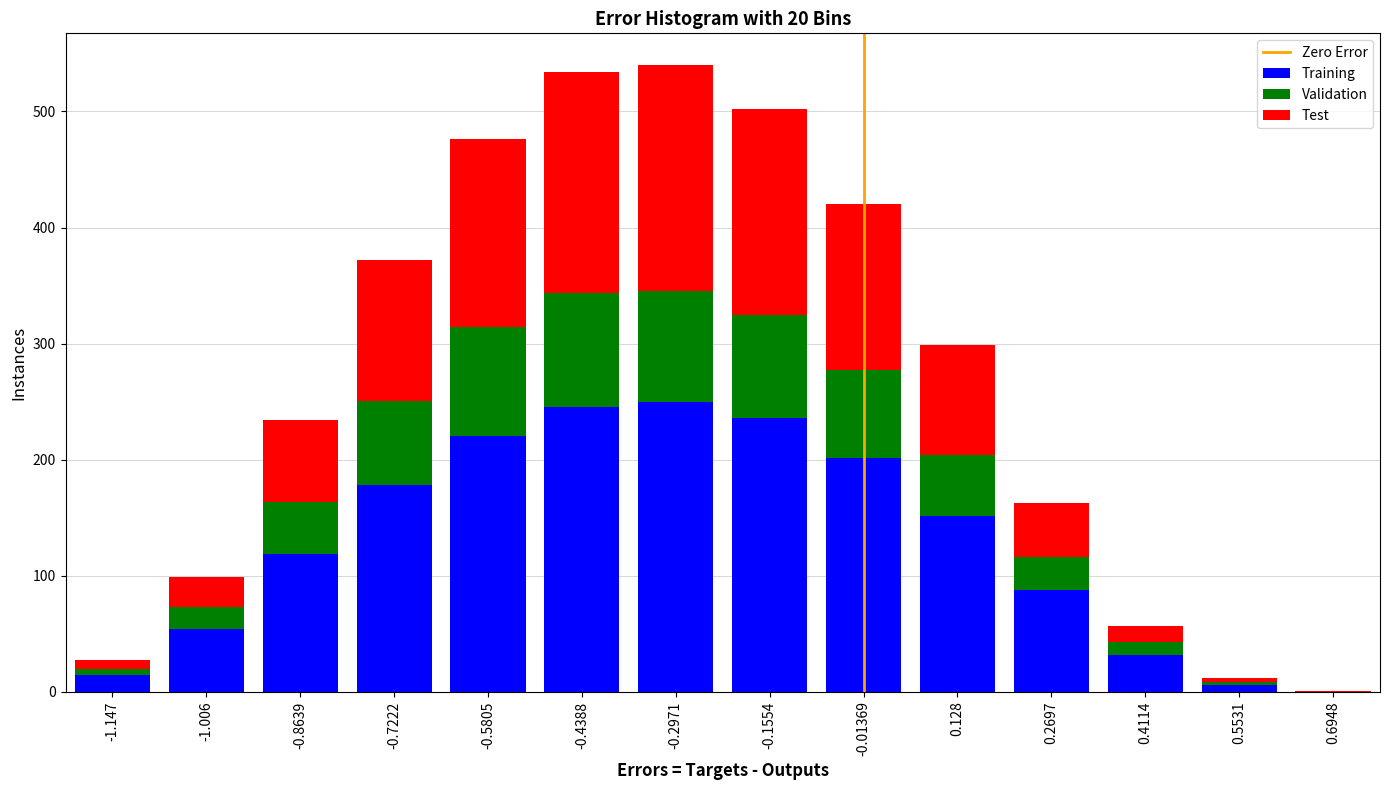

What is the total value across all series at -0.7222?

371.7